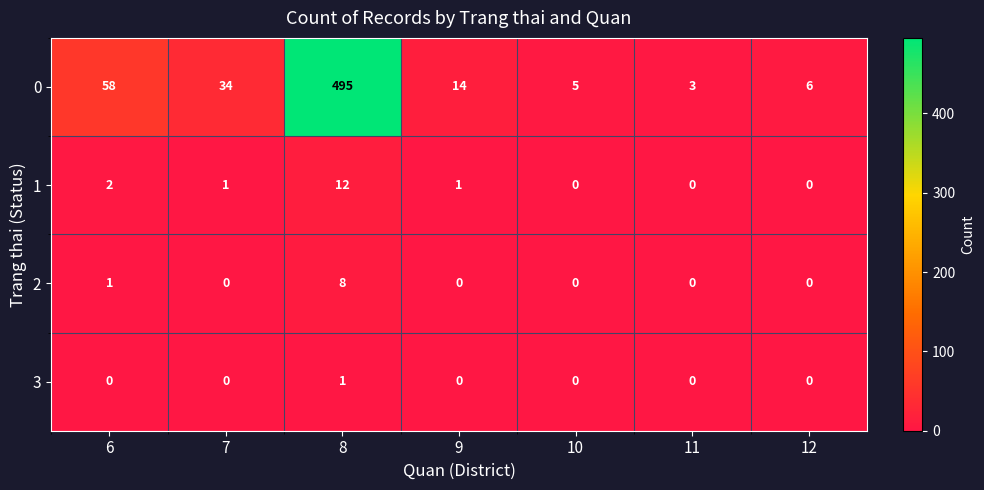

The 0 series shows 3 at 10. True or false?

False